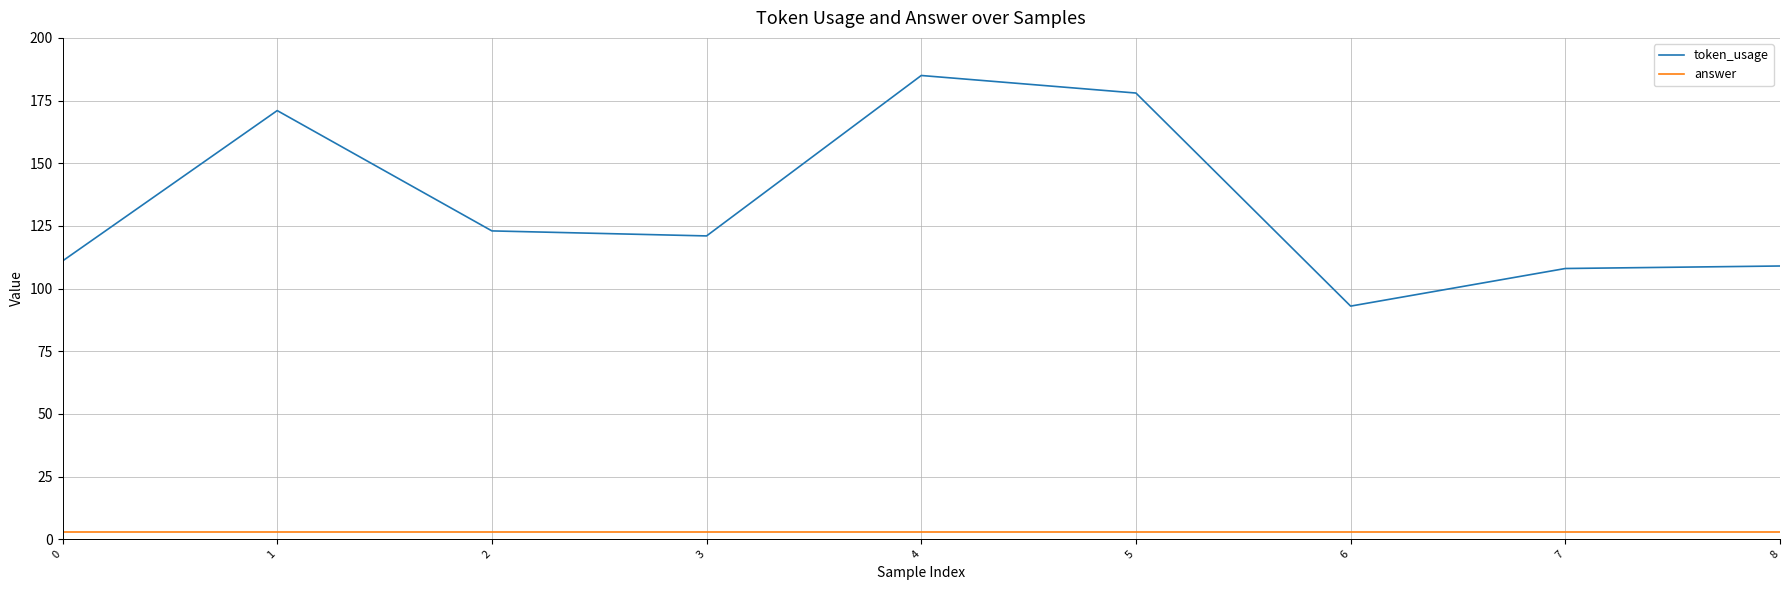

How many series are shown in this chart?

2